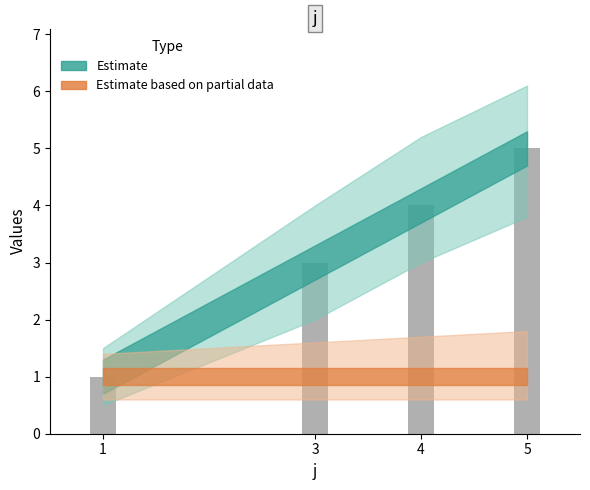

How many bars are there in total?

4